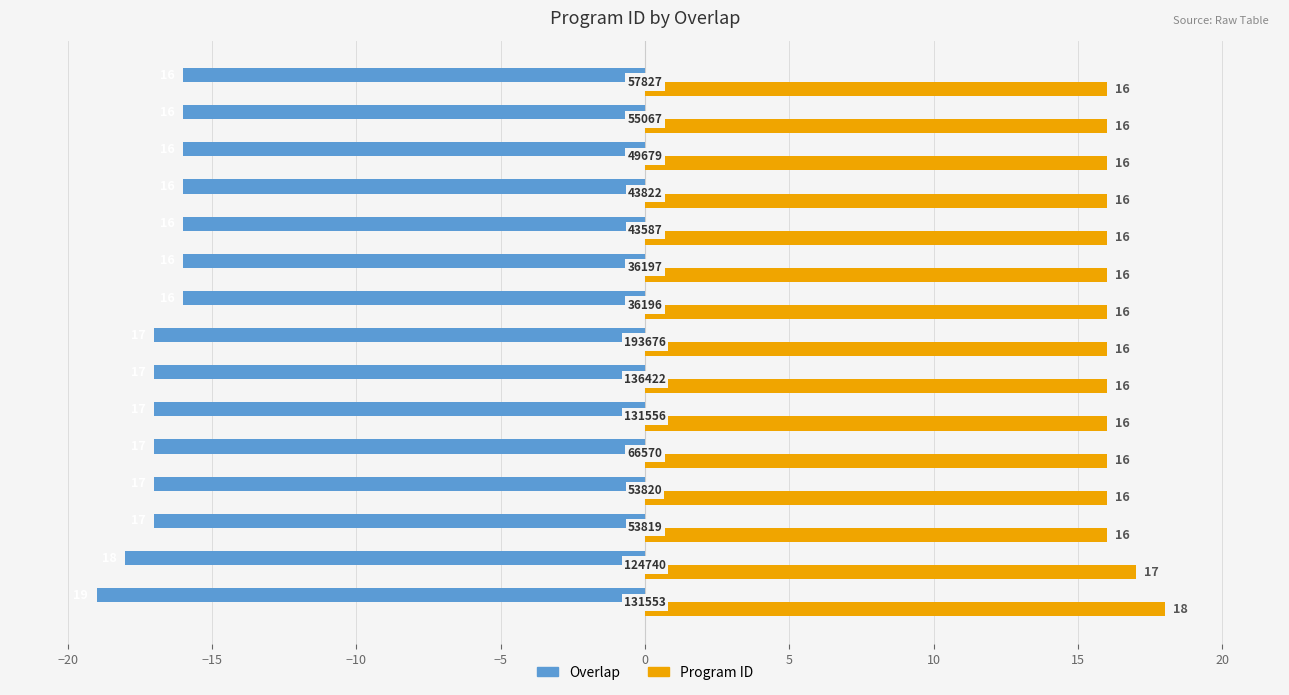

How many Overlap values are between -17 and -16?

13